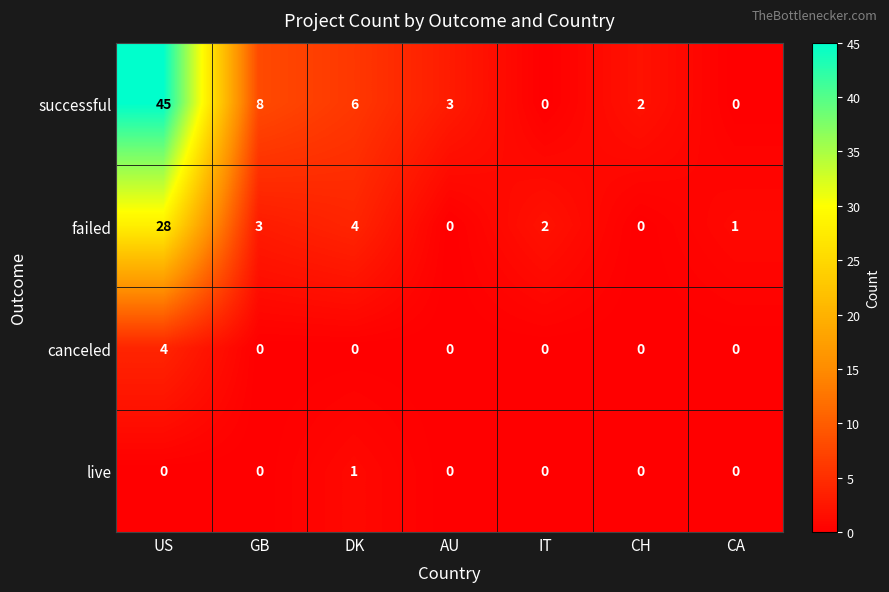

Which series changed the most between US and CH?

successful